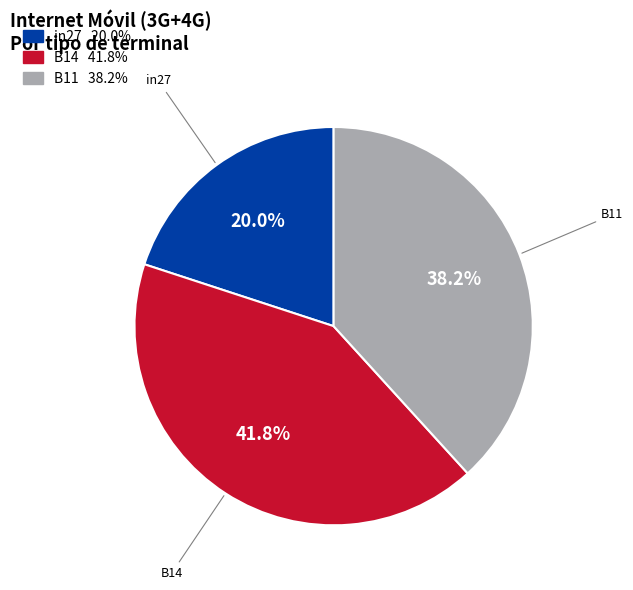

Is the sum of in27 and B11 greater than half?

Yes